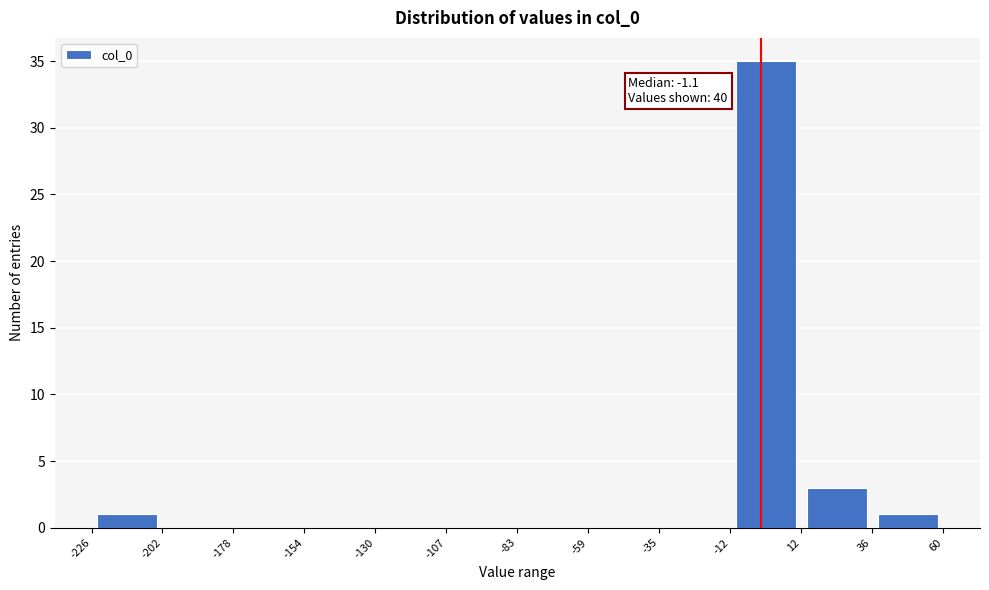

Which range on the x-axis has the tallest bar?

-12 to 12